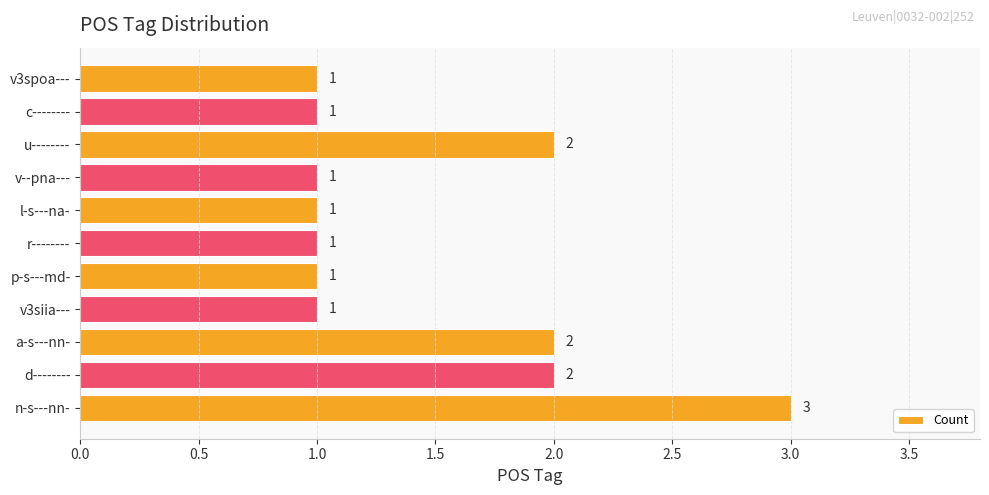

Reading bottom to top, list all the values displayed in this chart.

3	2	2	1	1	1	1	1	2	1	1